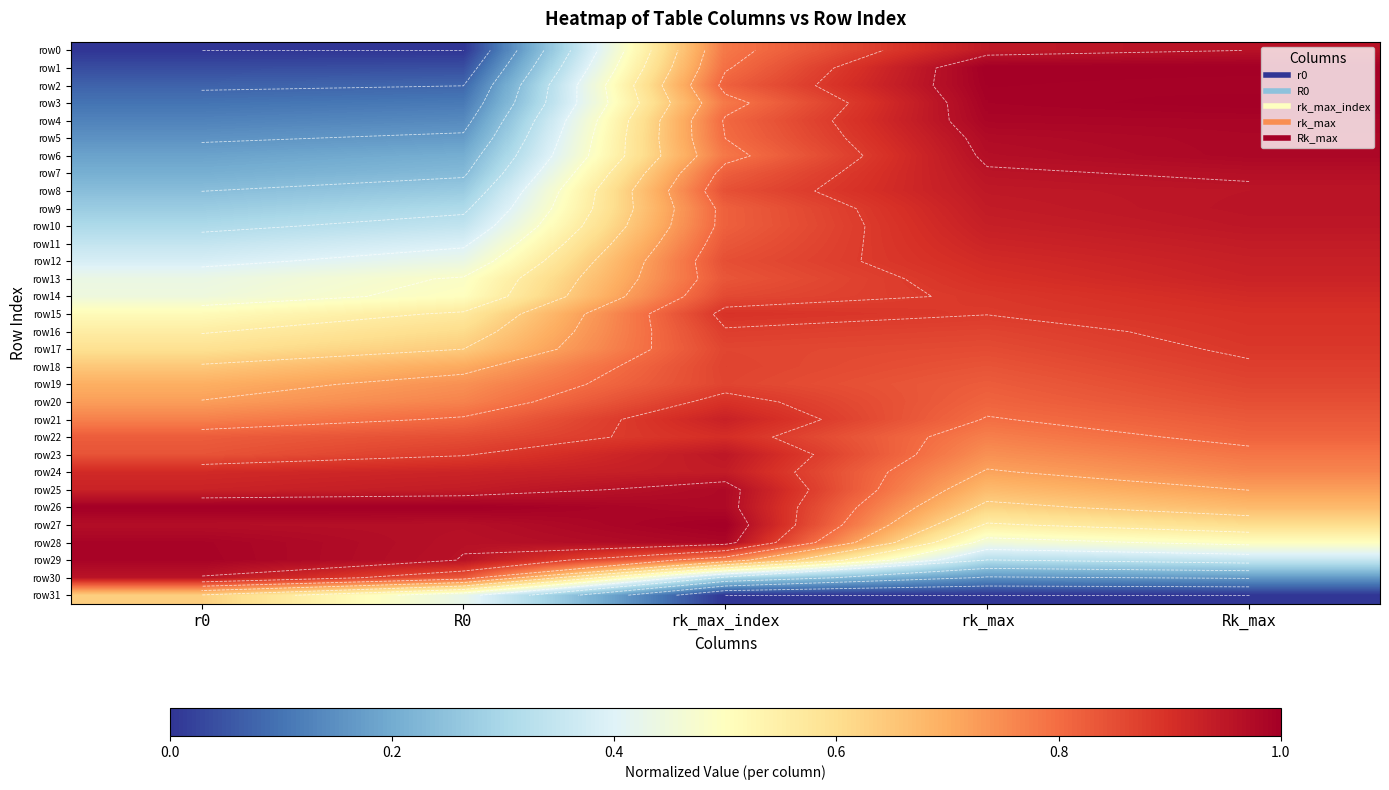

The row5 series shows 1.0 at Rk_max. True or false?

True